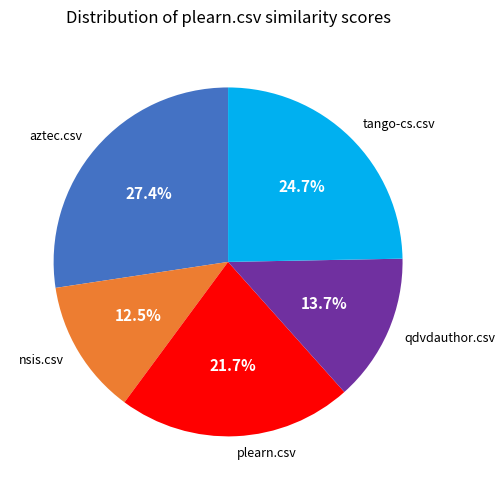

Rank the categories by value from lowest to highest.

nsis.csv, qdvdauthor.csv, plearn.csv, tango-cs.csv, aztec.csv